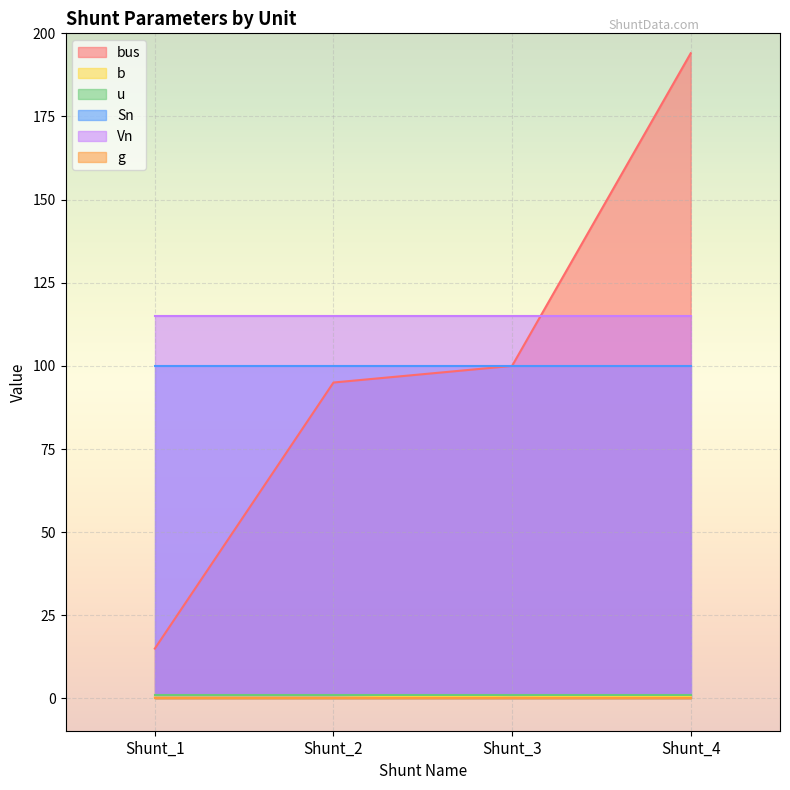

Which series changed the most between Shunt_1 and Shunt_4?

bus